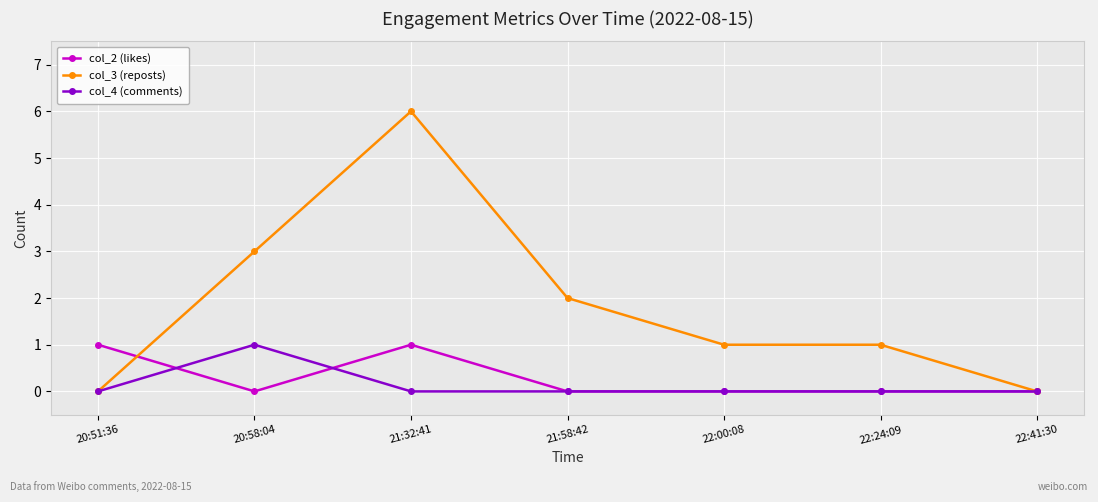

Does the chart display data point markers on the line(s)?

Yes